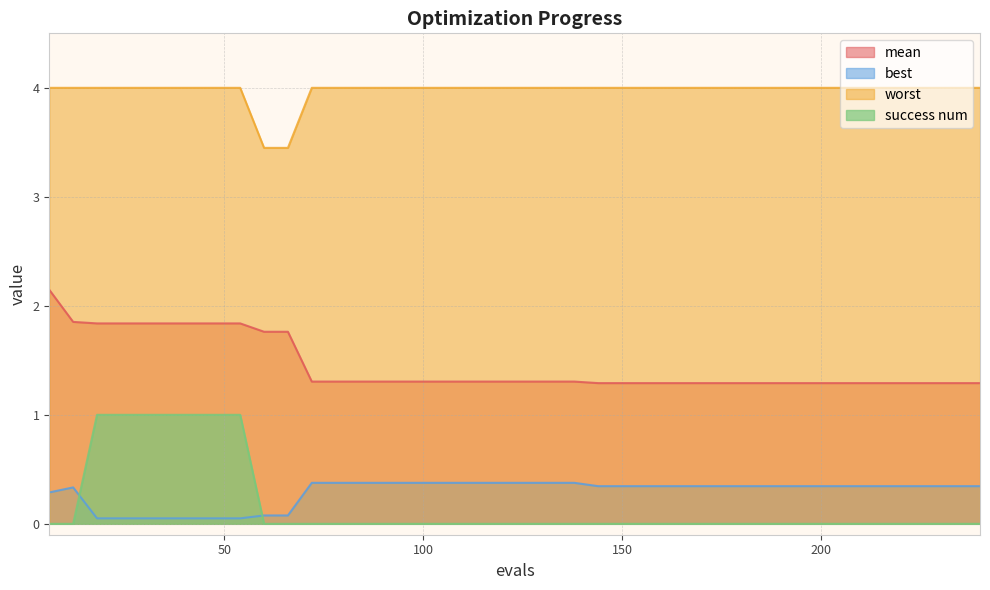

Does the chart have visible grid lines?

Yes